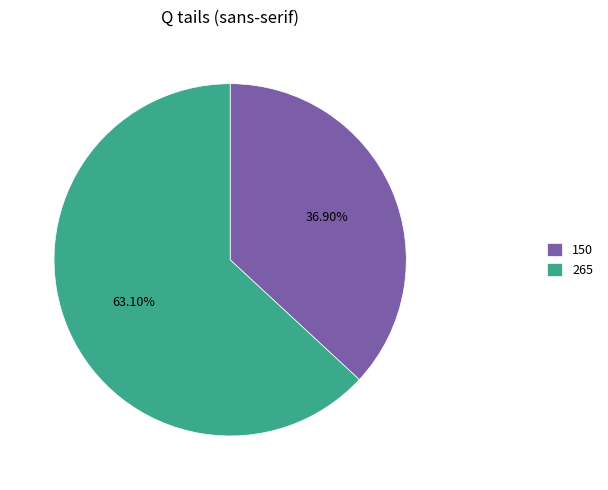

To the nearest percent, what is the difference between the 150 and 265 slice percentages?

26%